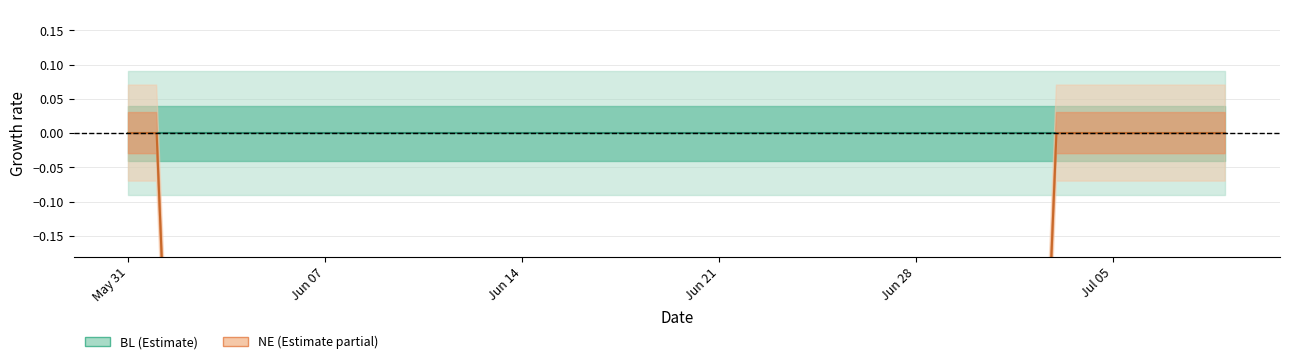

Is this an area chart (filled region under the line)?

No